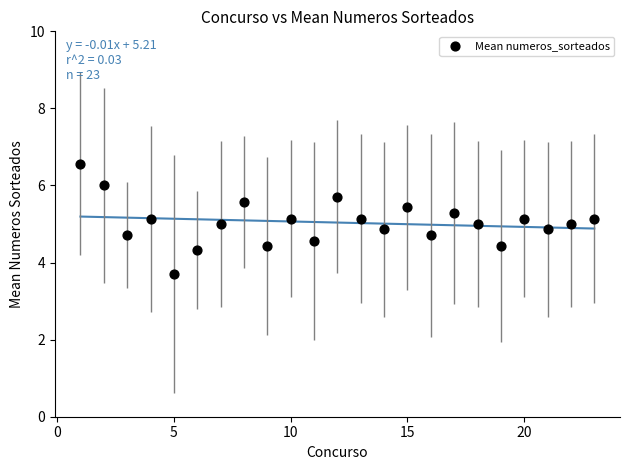

What is the range of Y values (max minus min)?

2.9